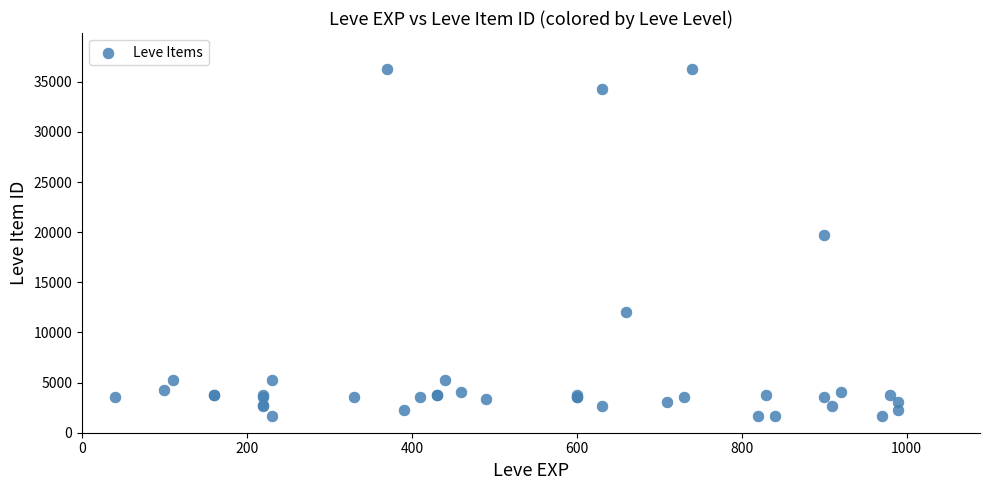

What Y value in the scatter plot is closest to 18967?

19744